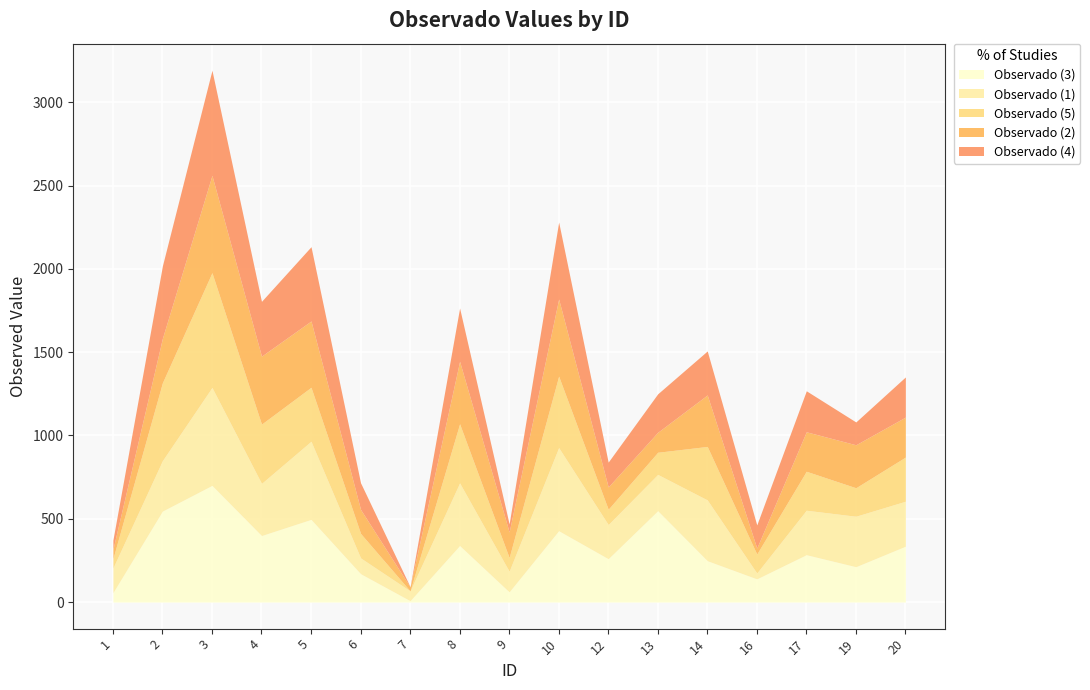

At which label does Observado (1) reach its peak?

3